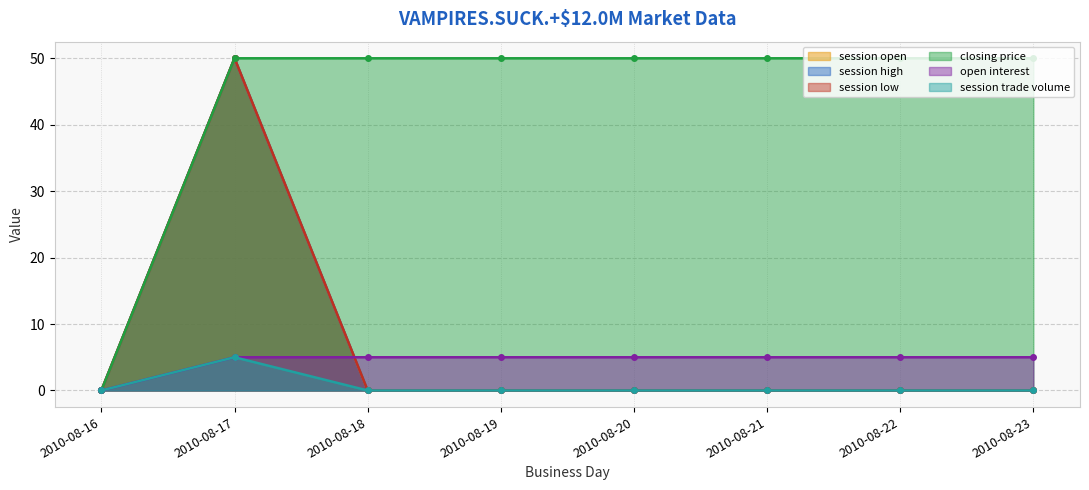

What are all the series names shown in the legend?

session open, session high, session low, closing price, open interest, session trade volume